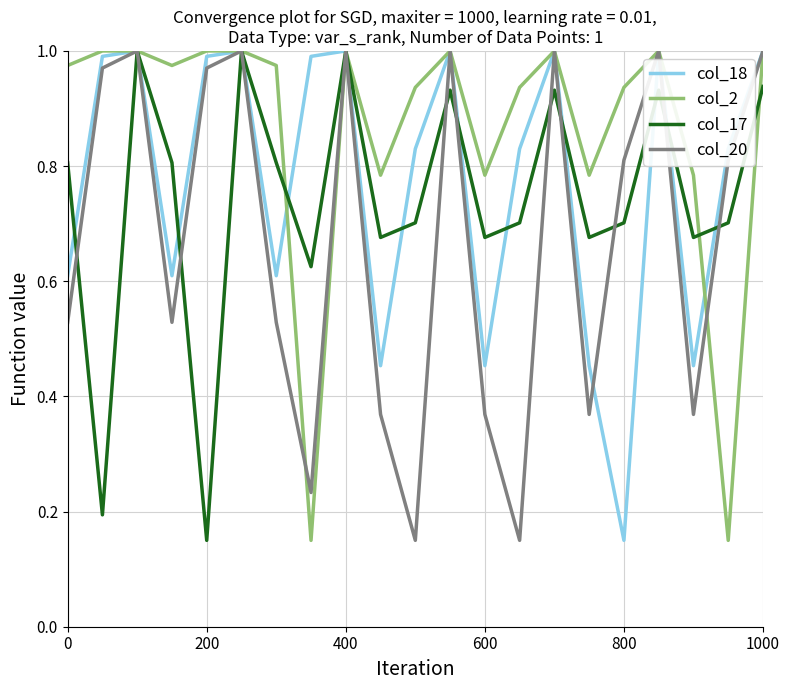

What is the sum of all col_20 values?

14.2